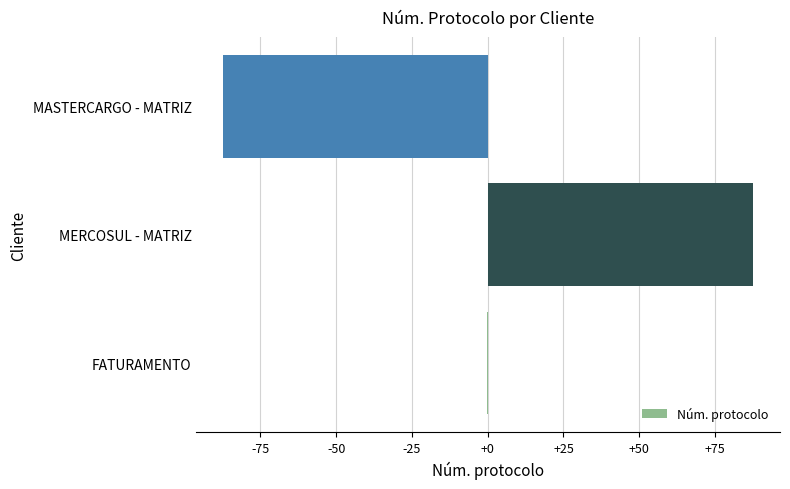

What is the greatest value displayed?

87.7